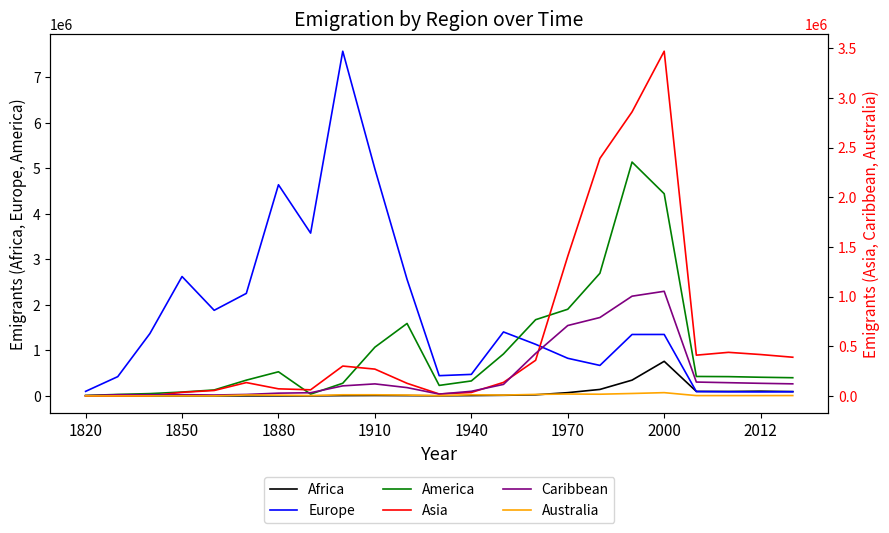

Which series has the largest total across all categories?

Europe